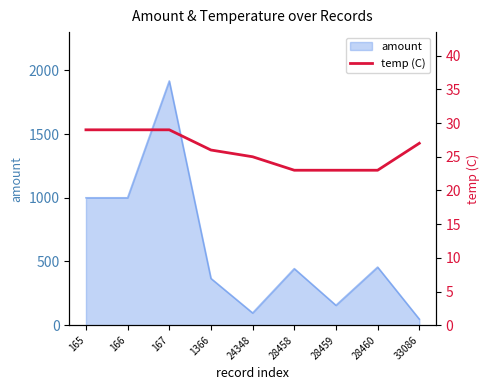

At which label does amount reach its minimum?

33086